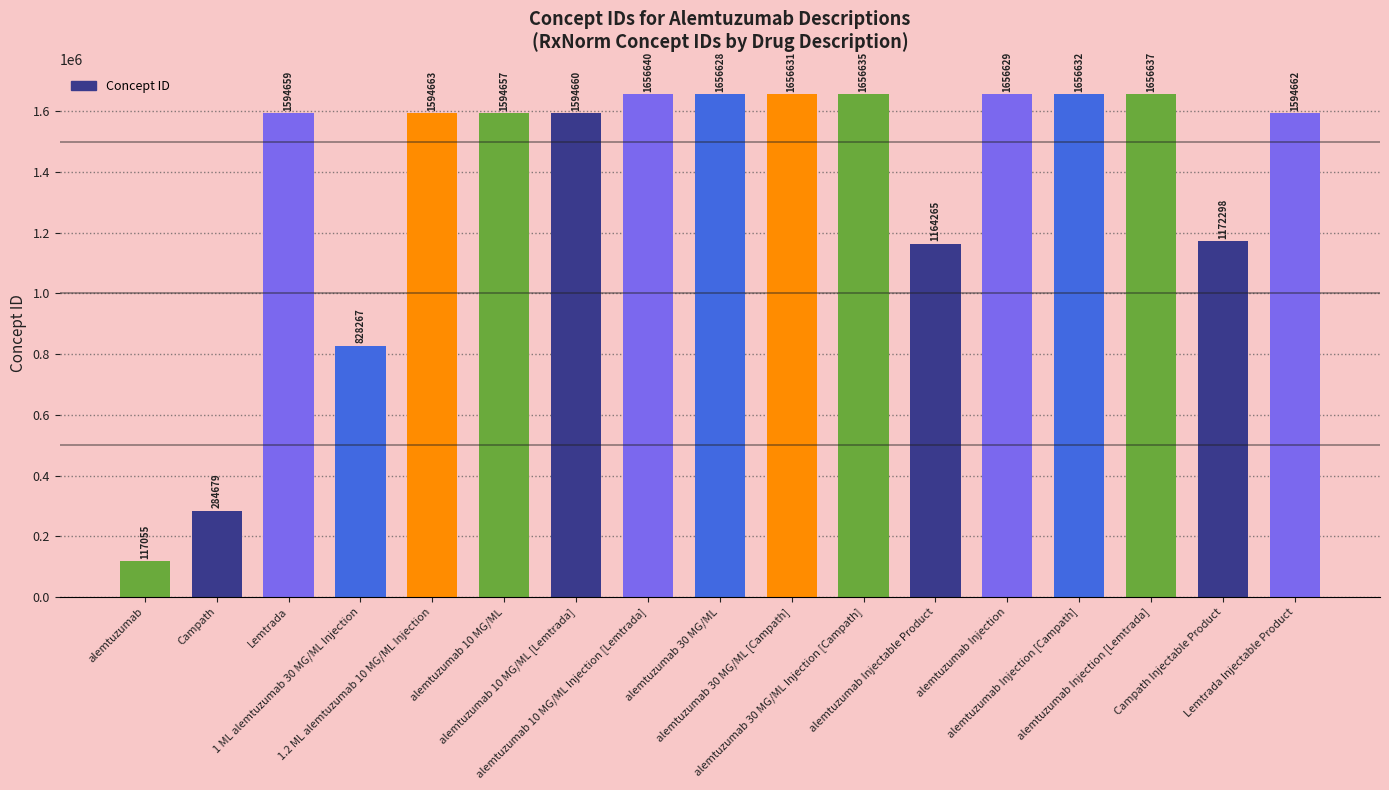

Are the bars horizontal?

No